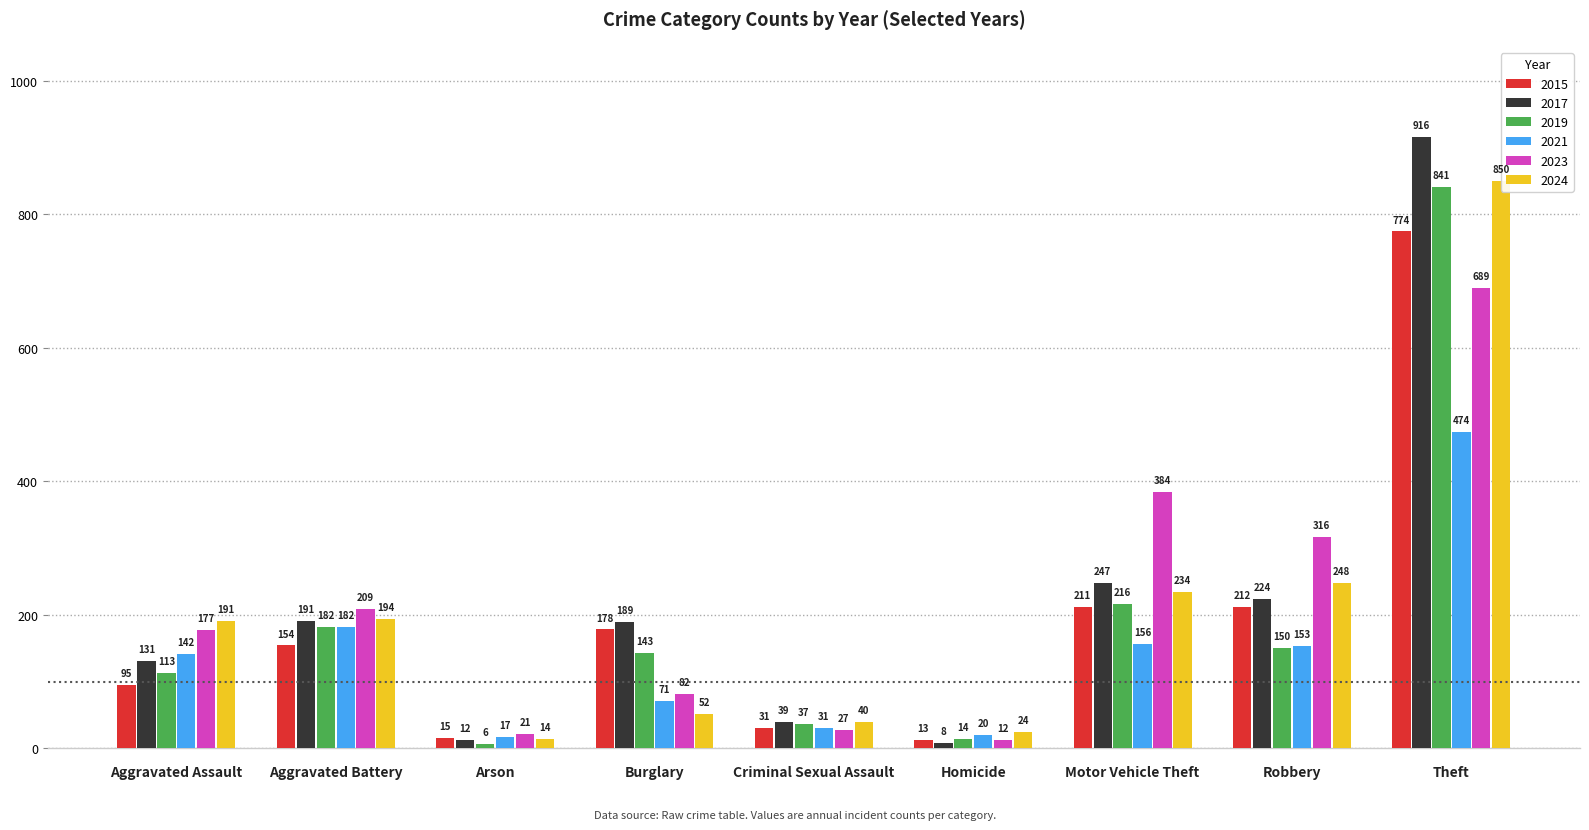

Which has a higher value, Aggravated Battery or Aggravated Assault?

Aggravated Battery